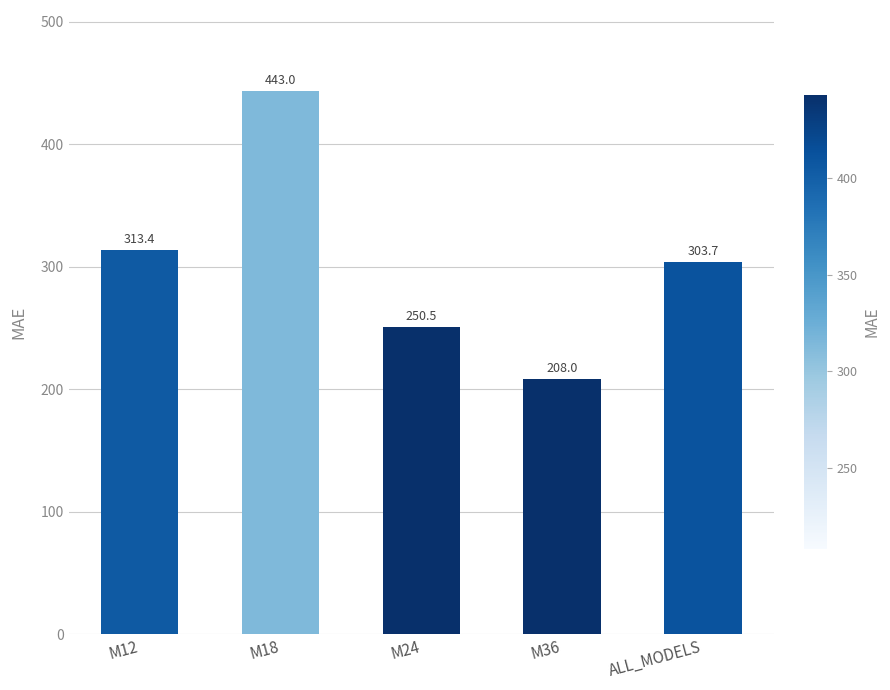

The value at M12 is 313.4. True or false?

True